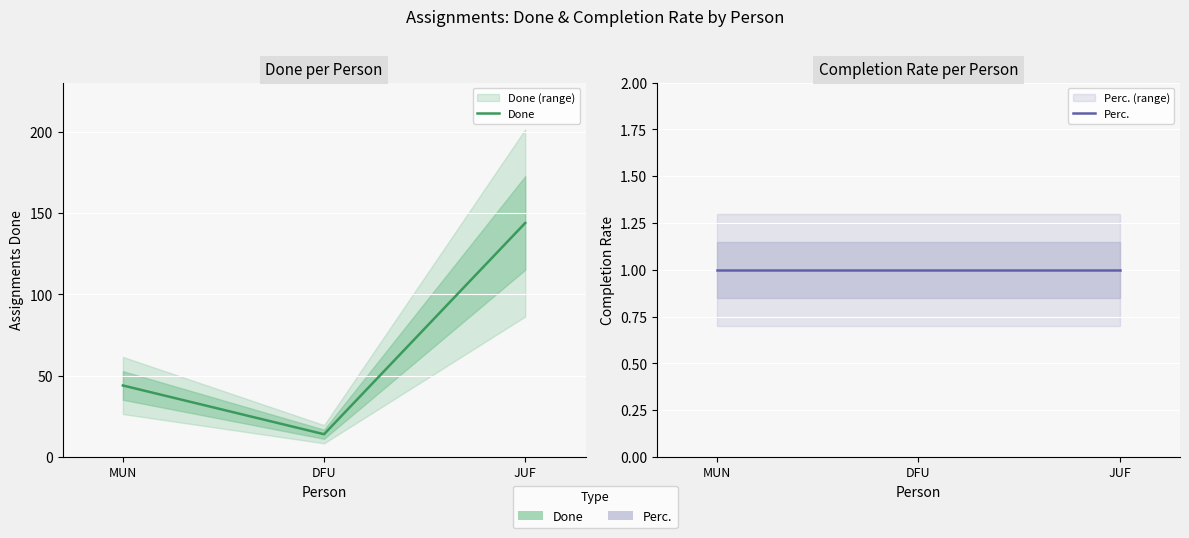

Reading right to left, extract all data points from this chart.

Done: 144	14	44
Perc.: 1	1	1